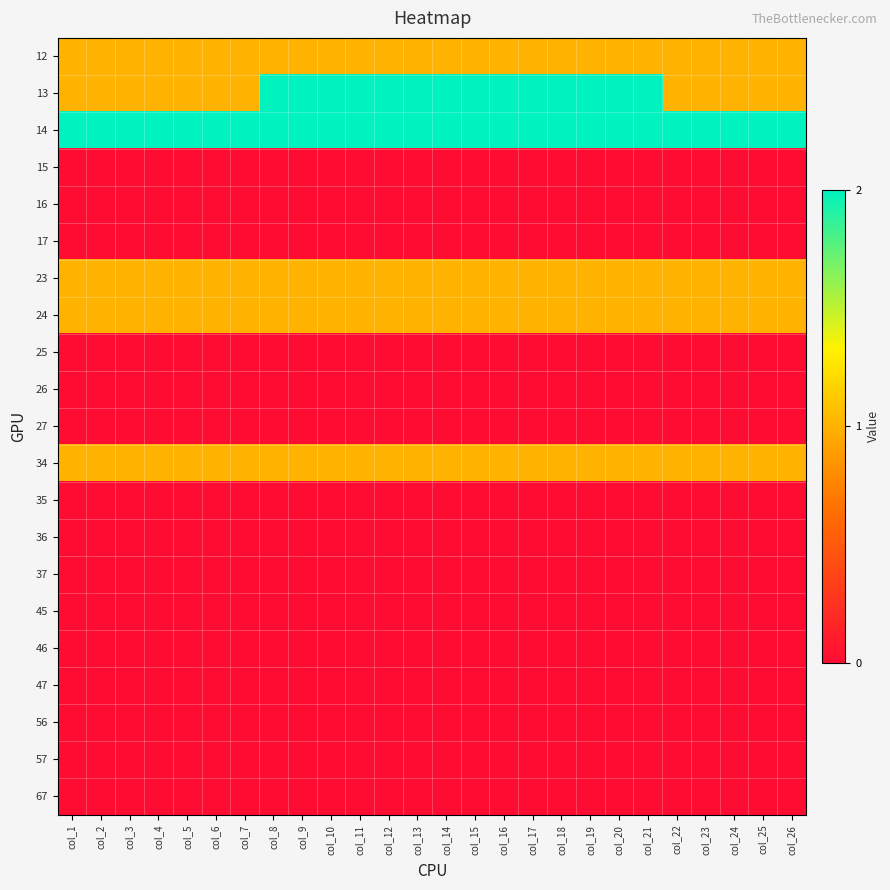

At which category is the sum across all series the highest?

col_8